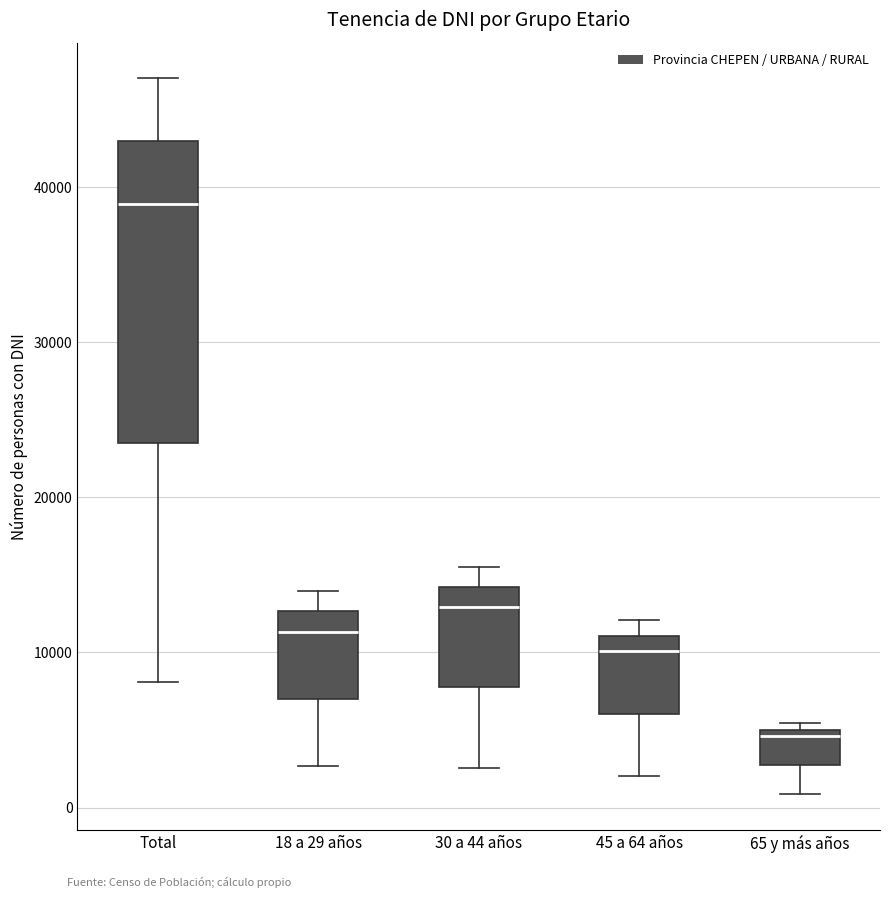

Reading left to right, read every box against the y-axis: the position of its median line, the range the box covers, and the ends of its whiskers. The values are not printed on the chart, so give them approximately, as read against the axis.

Total: median 39000, box 24000 to 43000, whiskers 8000 to 47000
18 a 29 años: median 11000, box 7000 to 13000, whiskers 3000 to 14000
30 a 44 años: median 13000, box 8000 to 14000, whiskers 3000 to 15000
45 a 64 años: median 10000, box 6000 to 11000, whiskers 2000 to 12000
65 y más años: median 5000 (just below the box's upper edge), box 3000 to 5000, whiskers 1000 to 5000 (just above the box's upper edge)